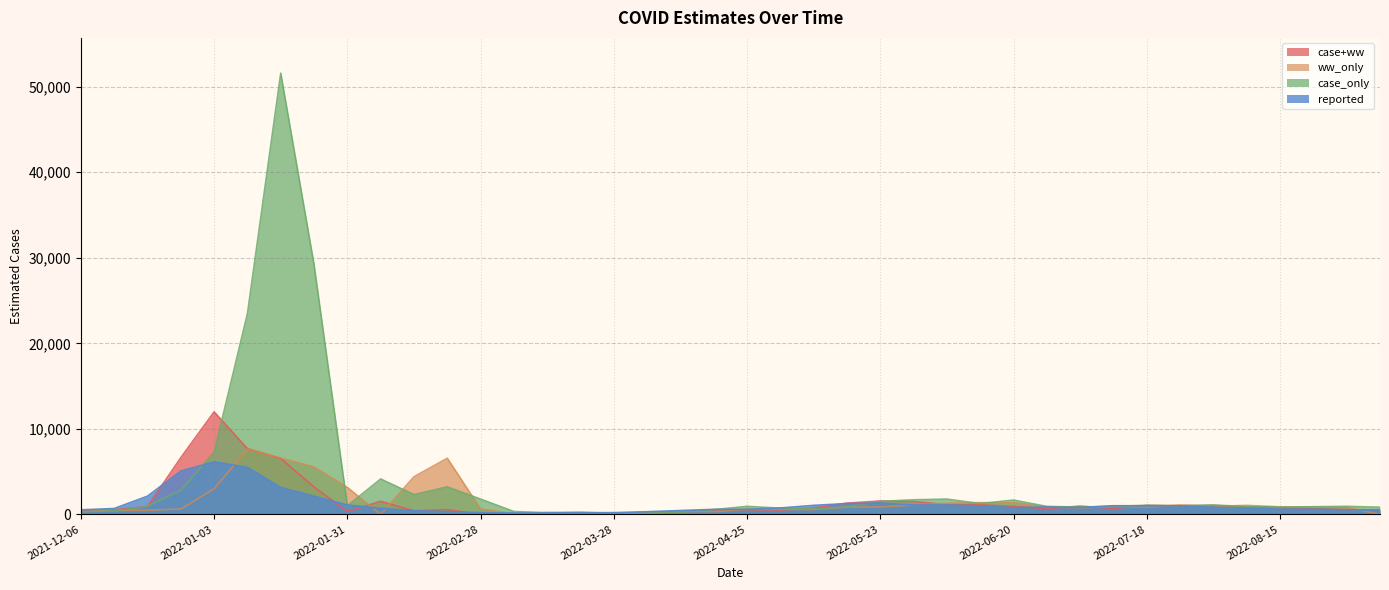

Which series has the largest range (max minus min)?

case_only